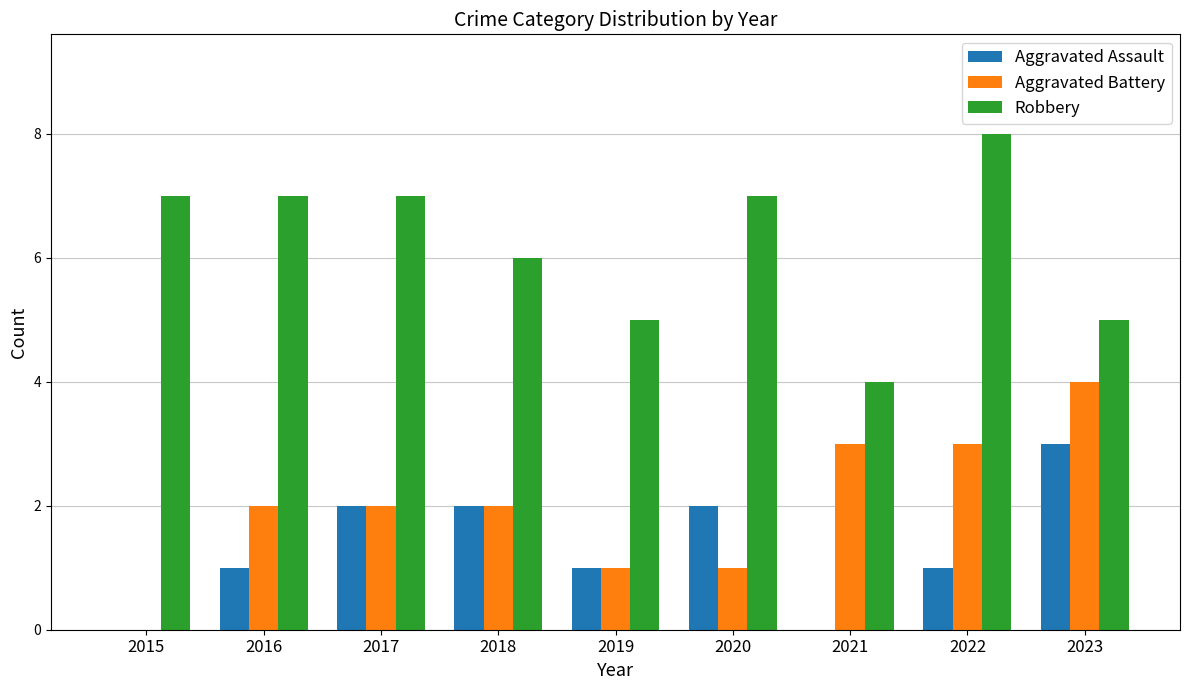

The value of Aggravated Battery at 2017 is 2. True or false?

True